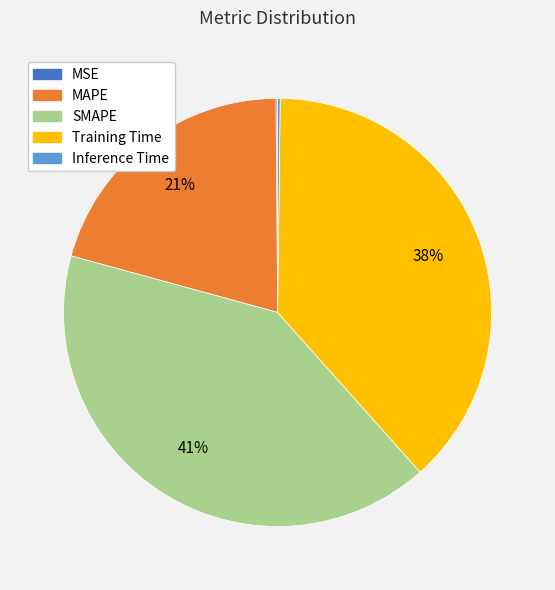

What is the largest slice in the pie chart?

SMAPE